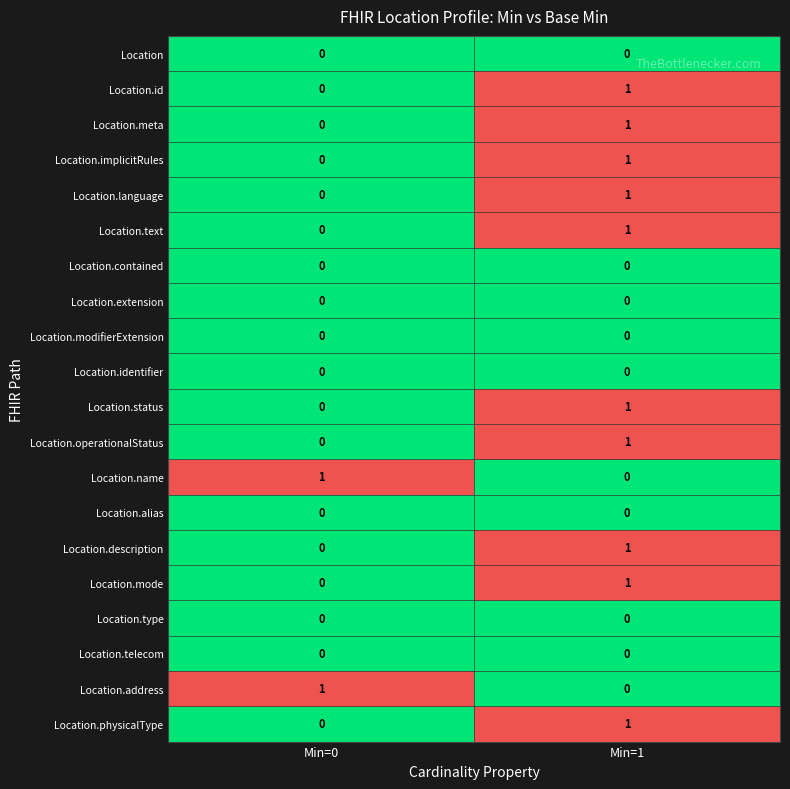

Rank the categories by Location.meta value from highest to lowest.

Min=1, Min=0